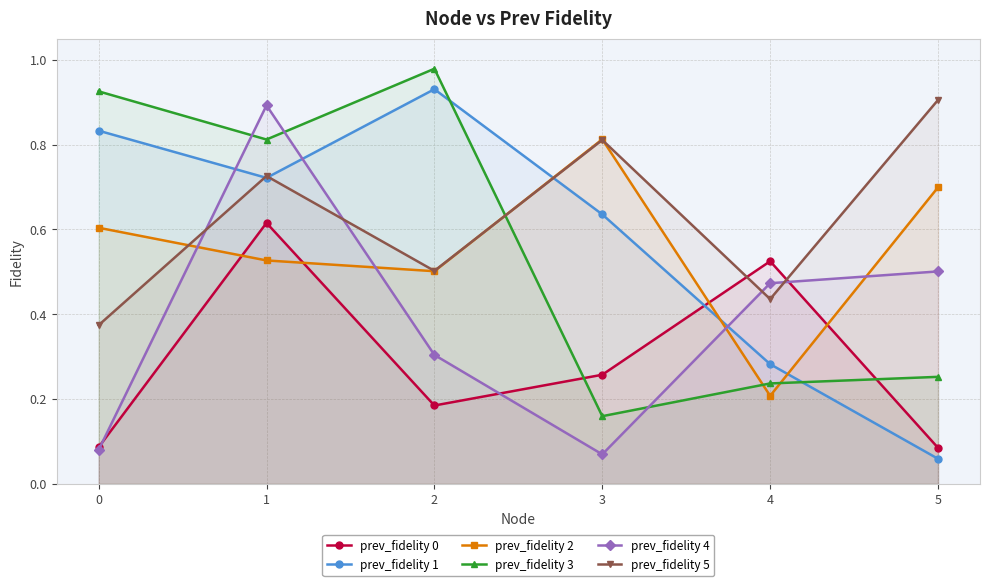

How many series are shown in this chart?

6